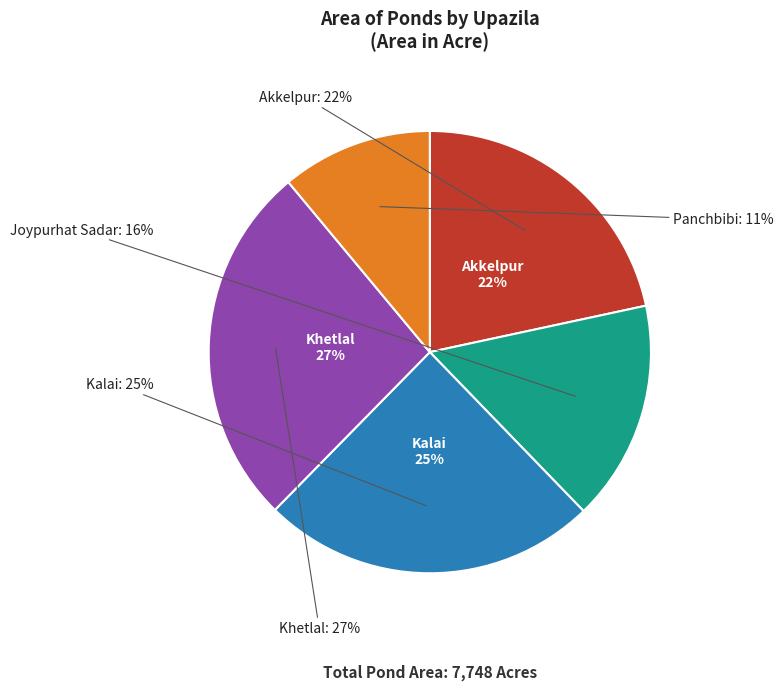

To the nearest percent, what is the difference between the largest and smallest slice percentages?

16%